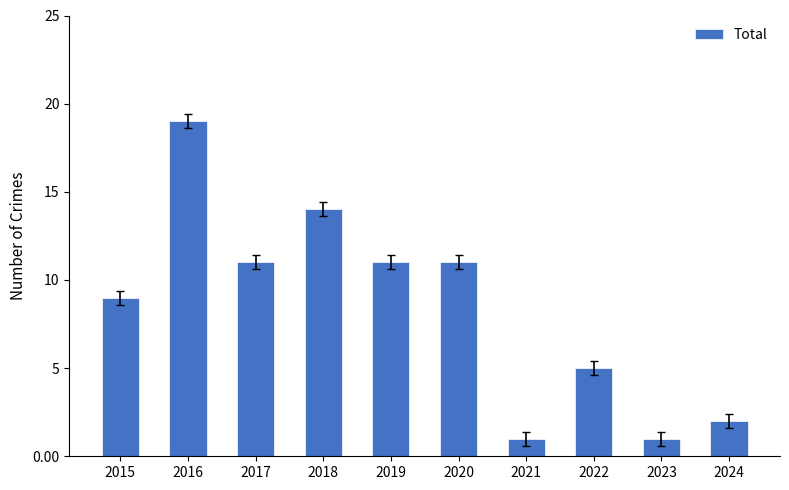

Reading right to left, transcribe all the data shown in this chart.

2024=2	2023=1	2022=5	2021=1	2020=11	2019=11	2018=14	2017=11	2016=19	2015=9